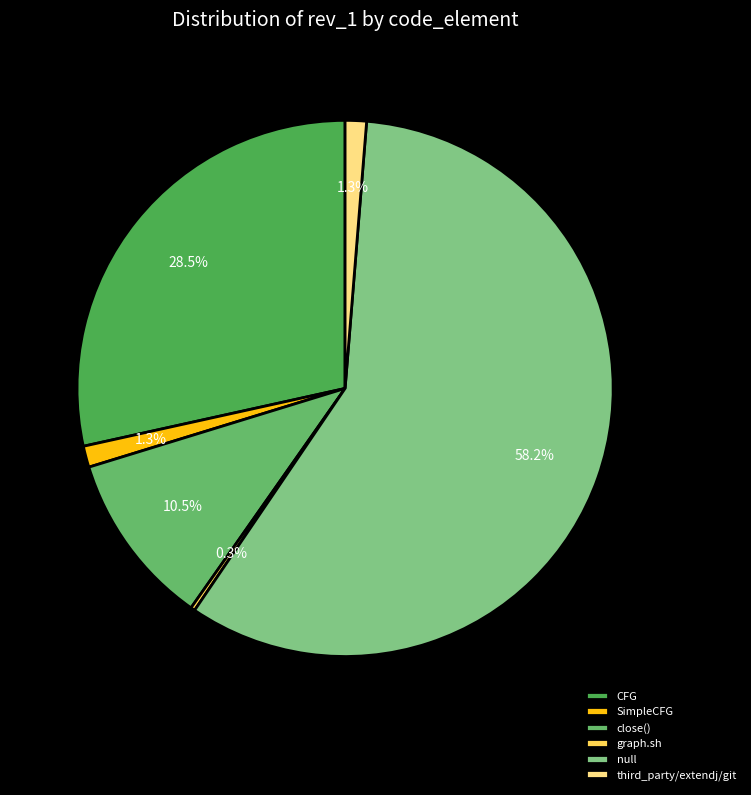

What is the largest slice in the pie chart?

null